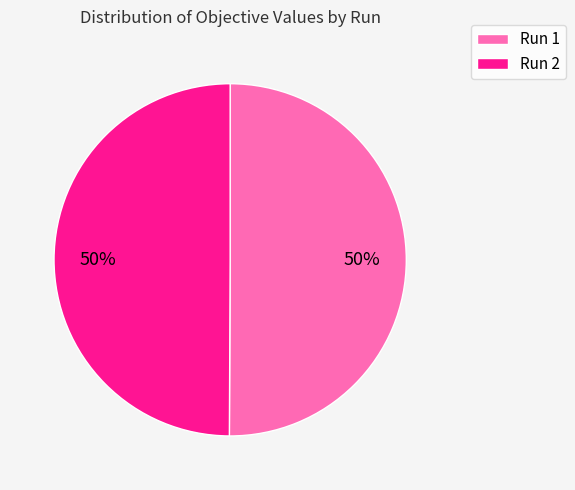

What percentage is the Run 1 slice, to the nearest percent?

50%